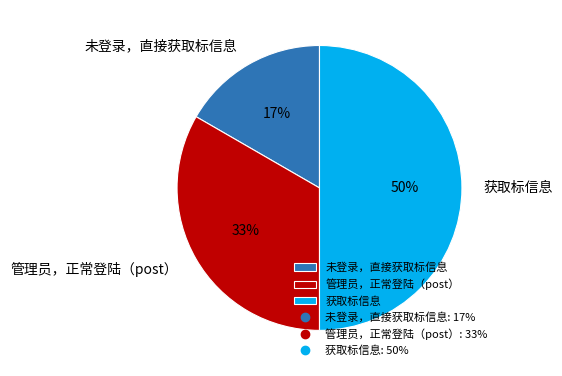

Between 未登录，直接获取标信息 and 管理员，正常登陆（post）, which is larger?

管理员，正常登陆（post）